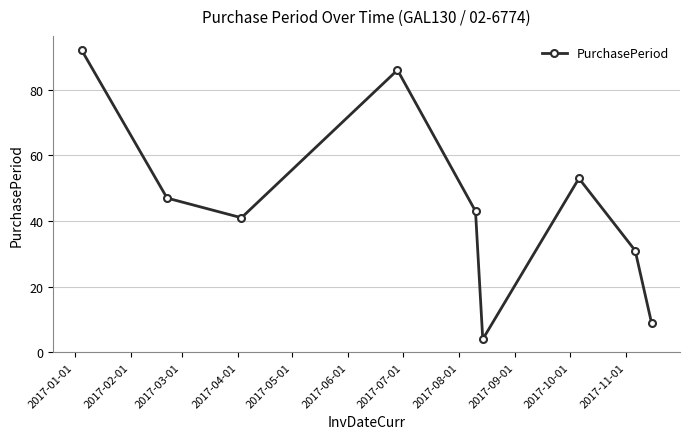

What is the maximum value shown in the chart?

92